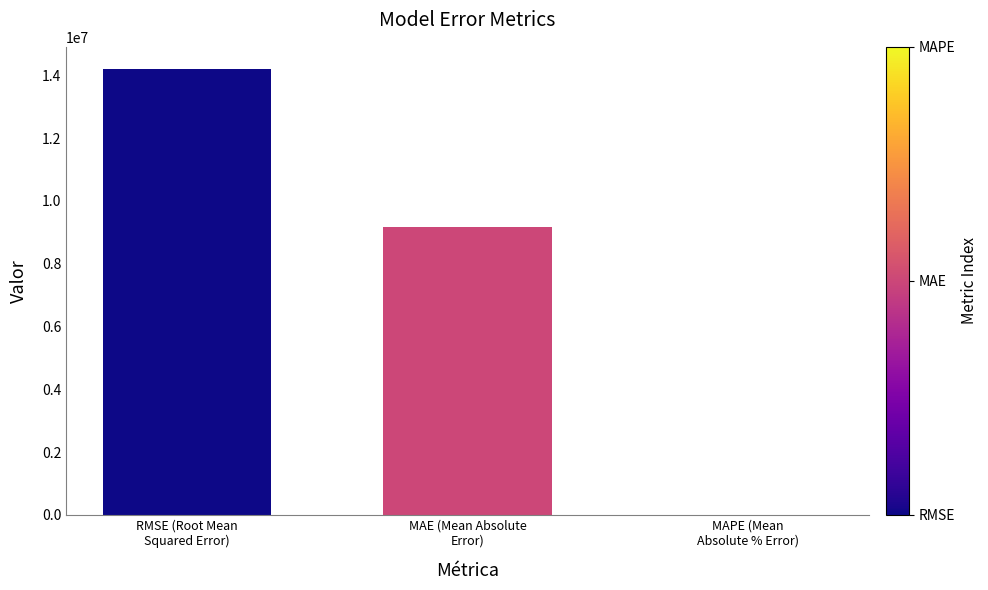

Reading right to left, transcribe all the data shown in this chart.

11.9	9182843.3	14193929.0